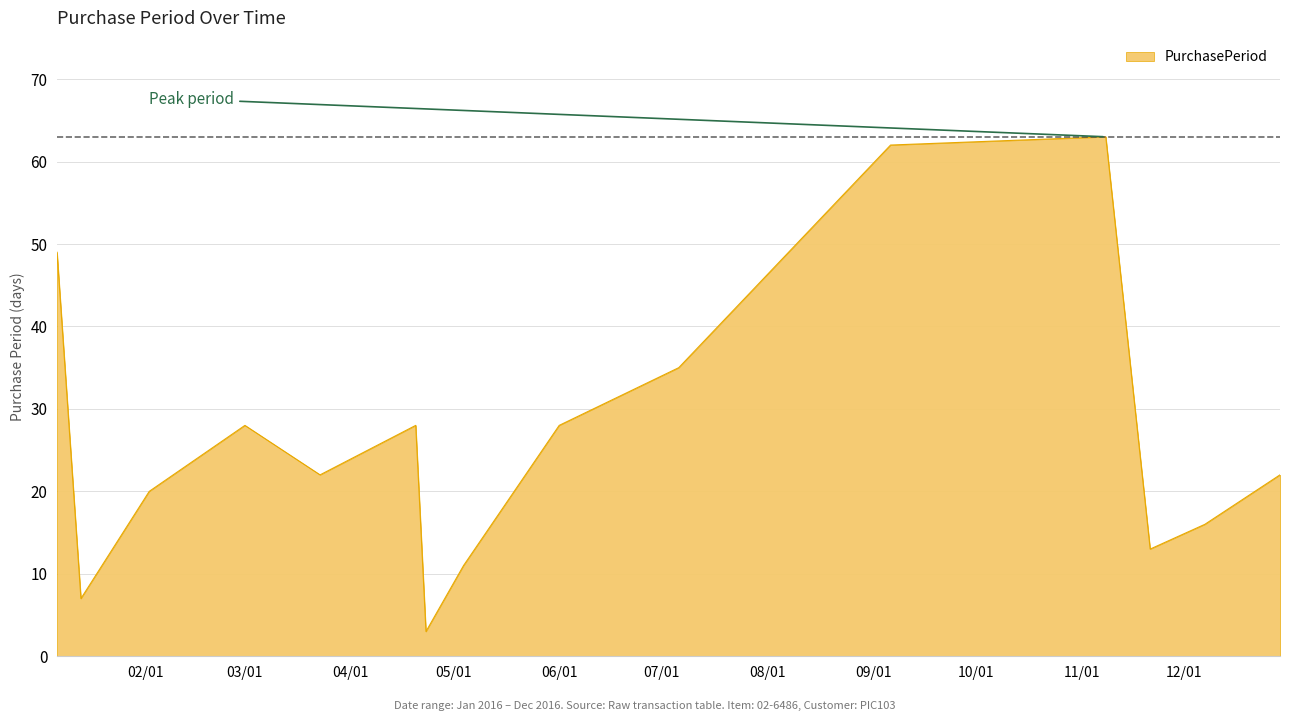

What is the difference between the maximum and minimum values?

60